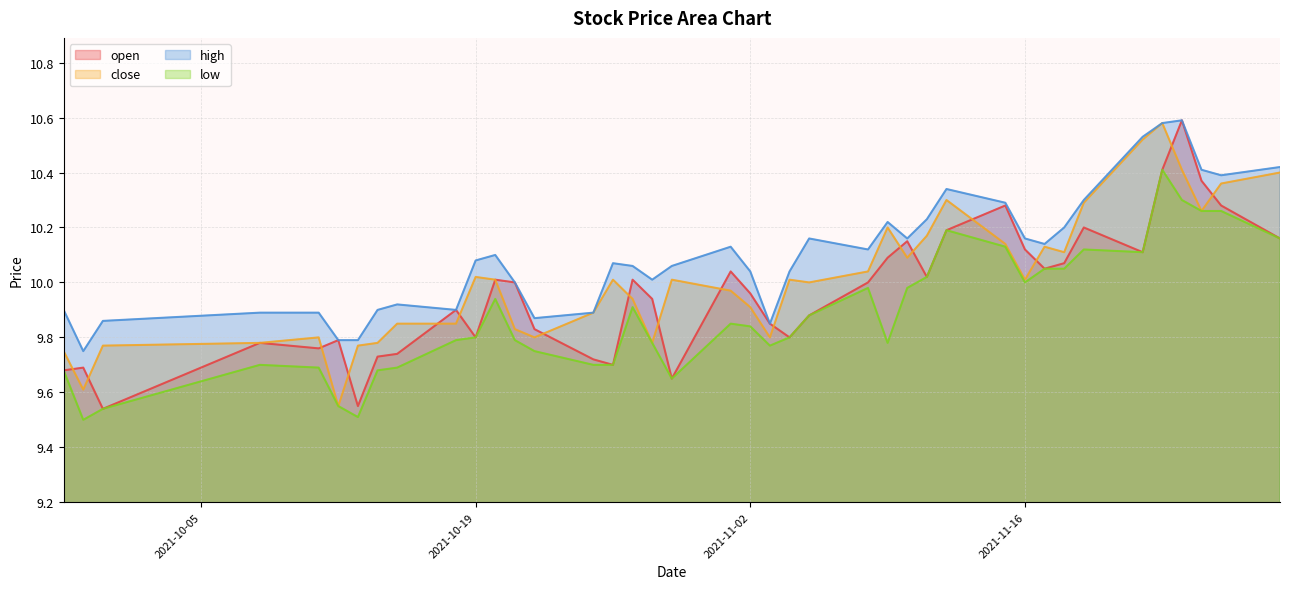

Does the chart have visible grid lines?

Yes